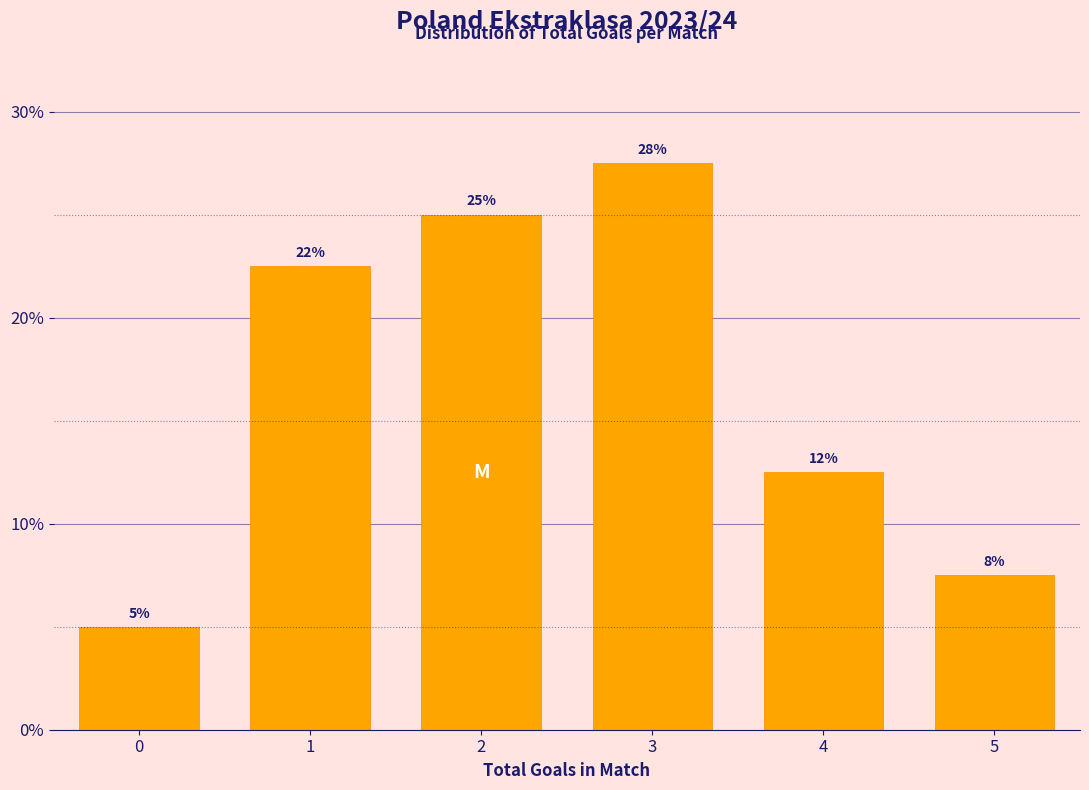

Does the chart contain any negative values?

No